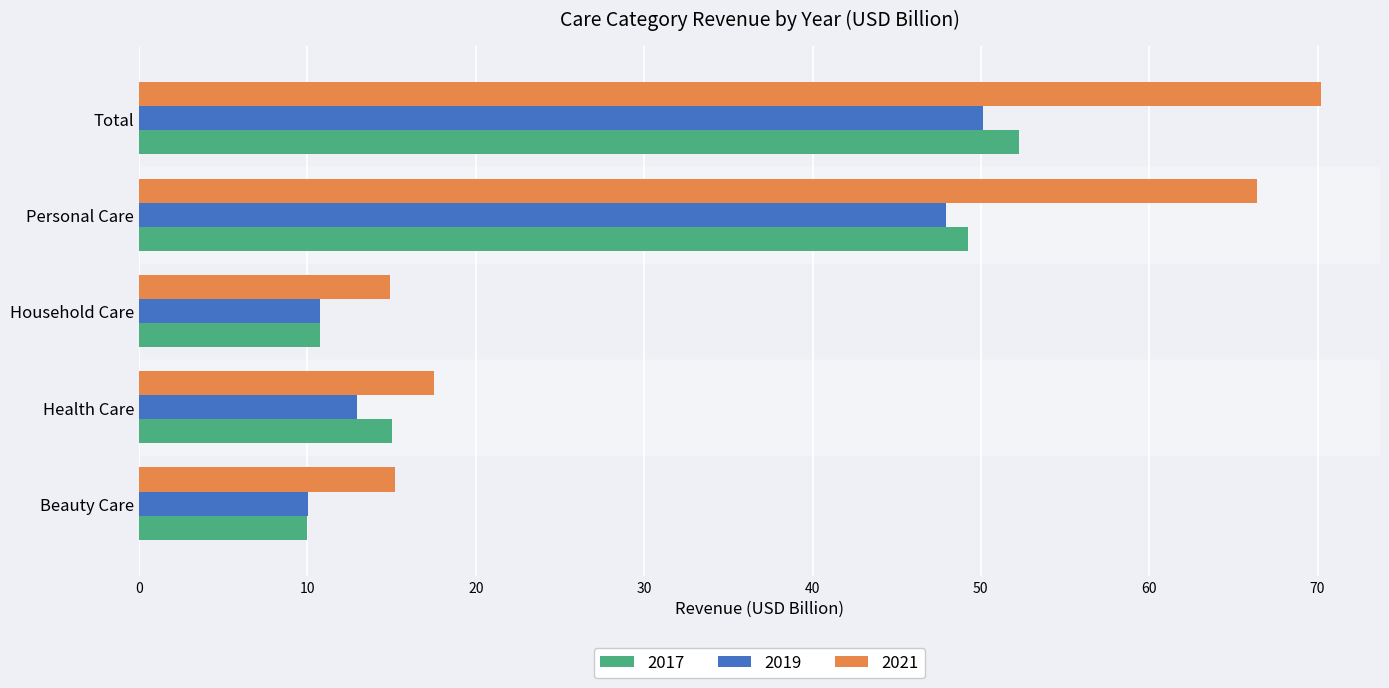

Is the value of 2017 at Household Care greater than the value of 2021 at Total?

No